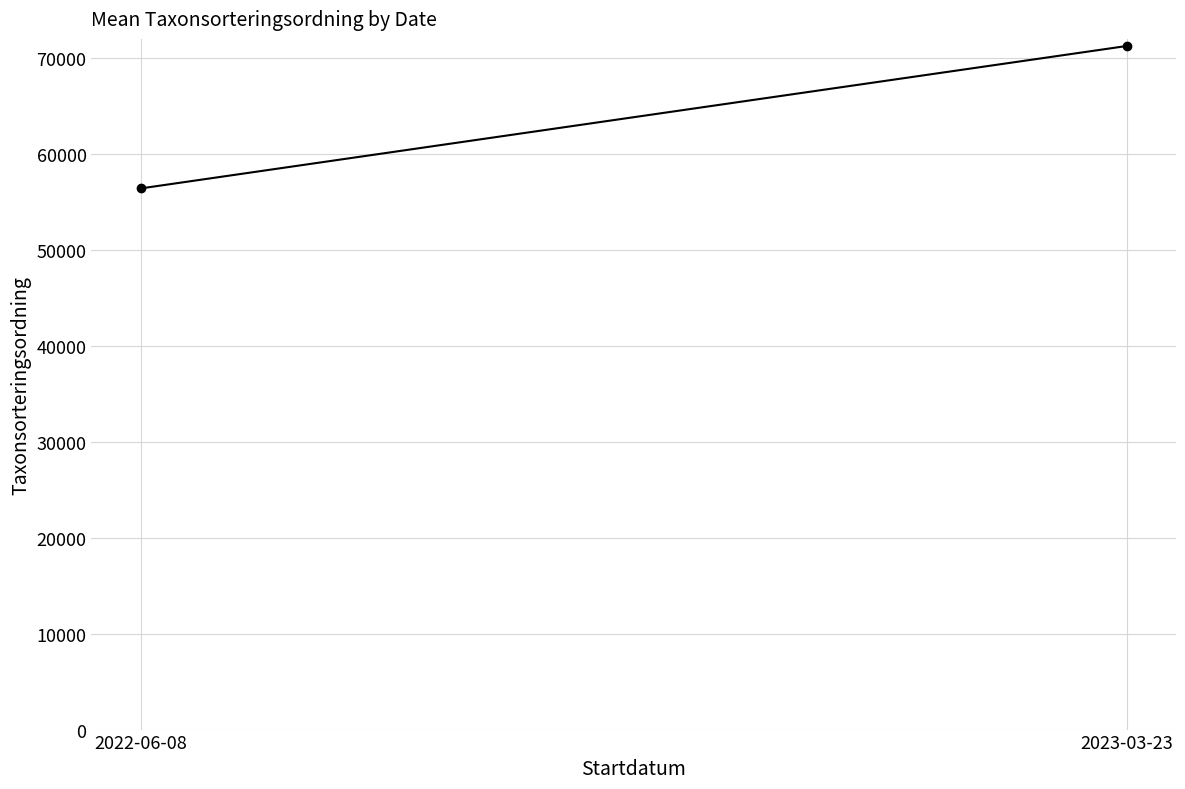

Which category has the highest value across all series?

2023-03-23